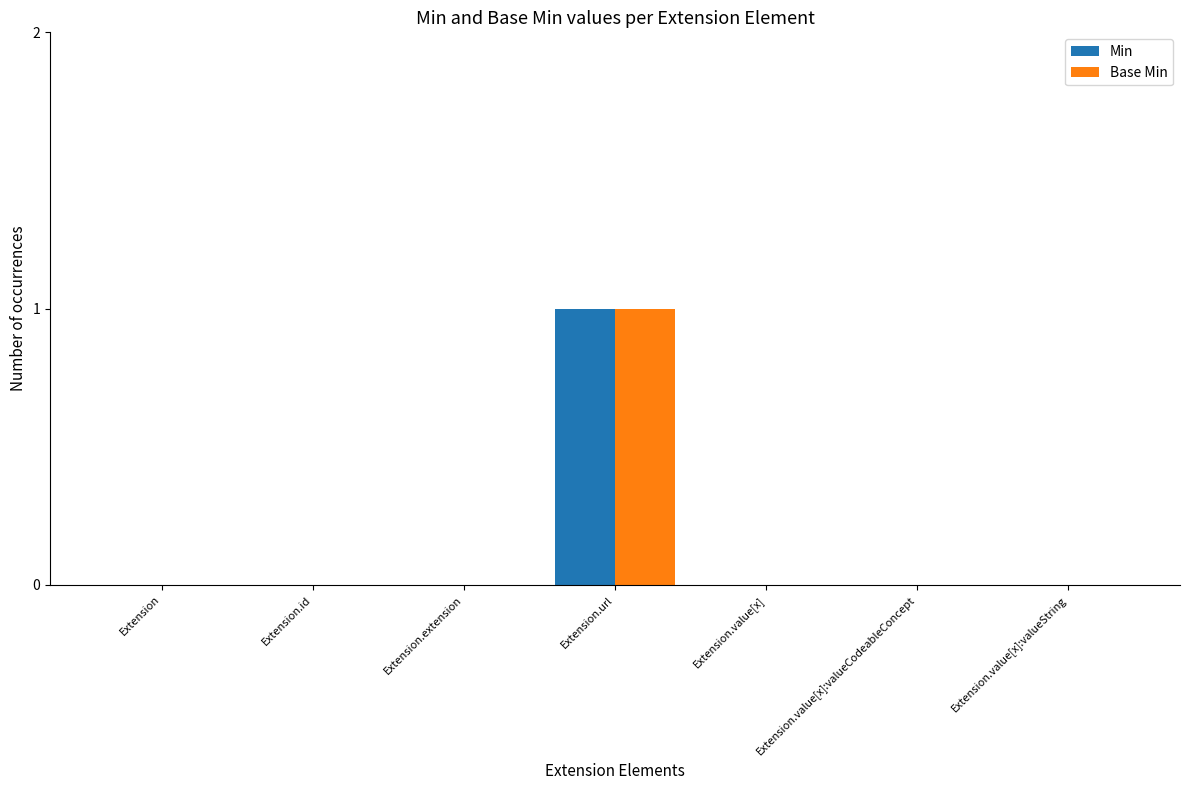

Are the bars horizontal?

No